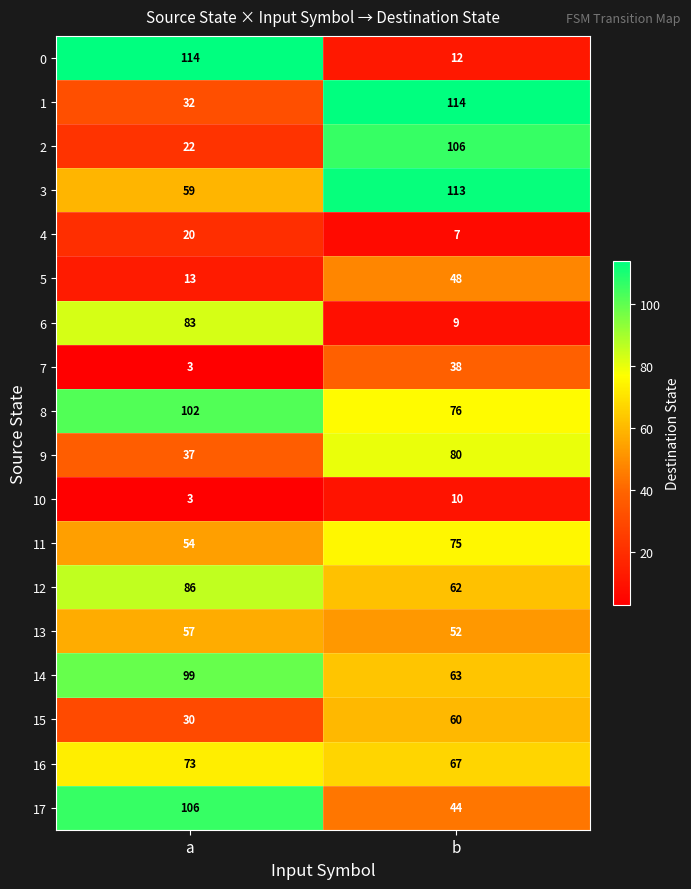

Where is 1 nearest to the value 73?

a